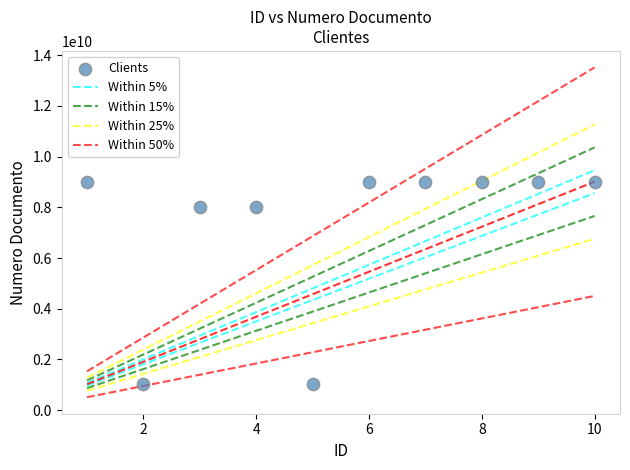

What is the range of X values (max minus min)?

9